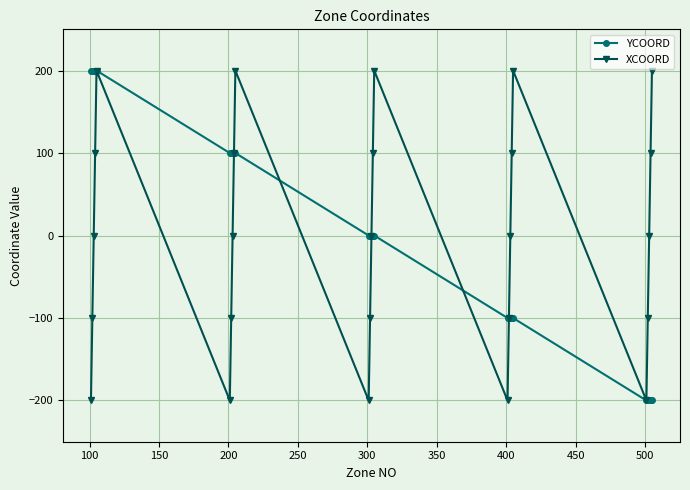

True or false: XCOORD has more than 0 points higher than both neighbors.

True